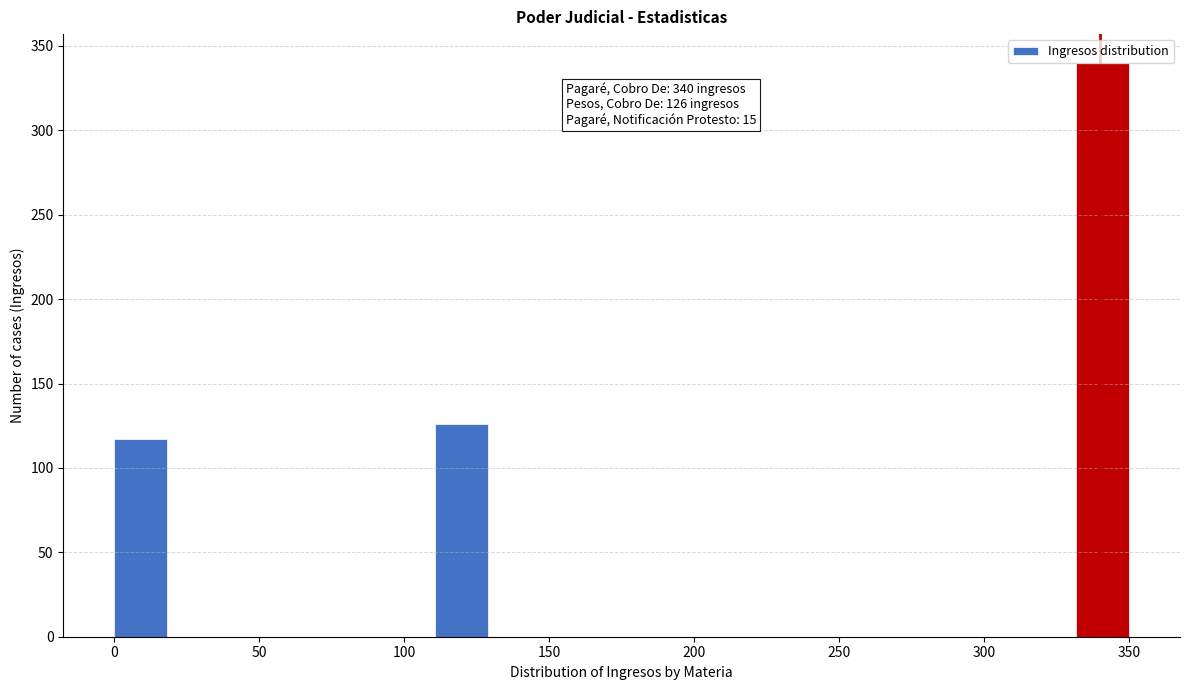

Around what value on the x-axis is the tallest bar? Give the approximate position of its centre, as read against the axis.

340